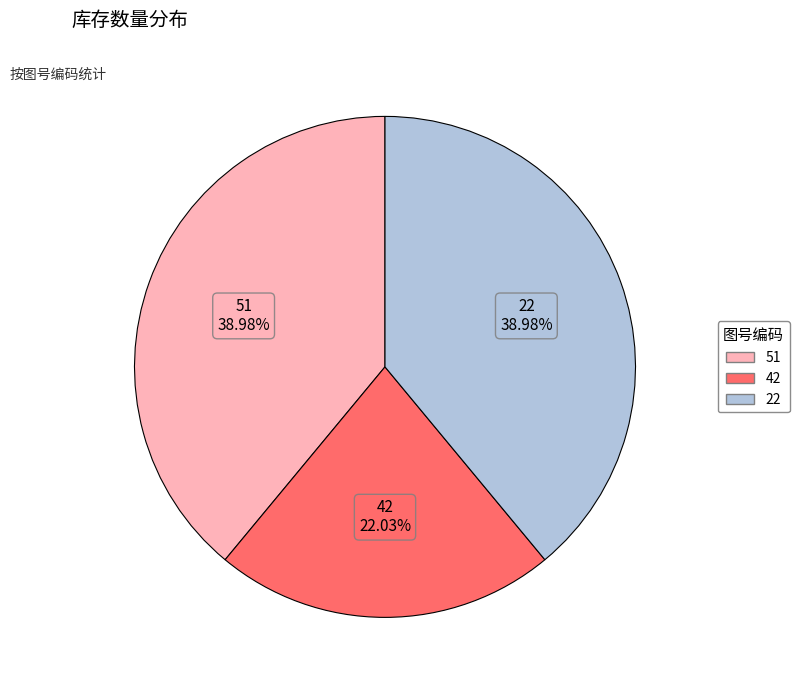

What is the ratio of the value at 22 to the value at 51?

1.0